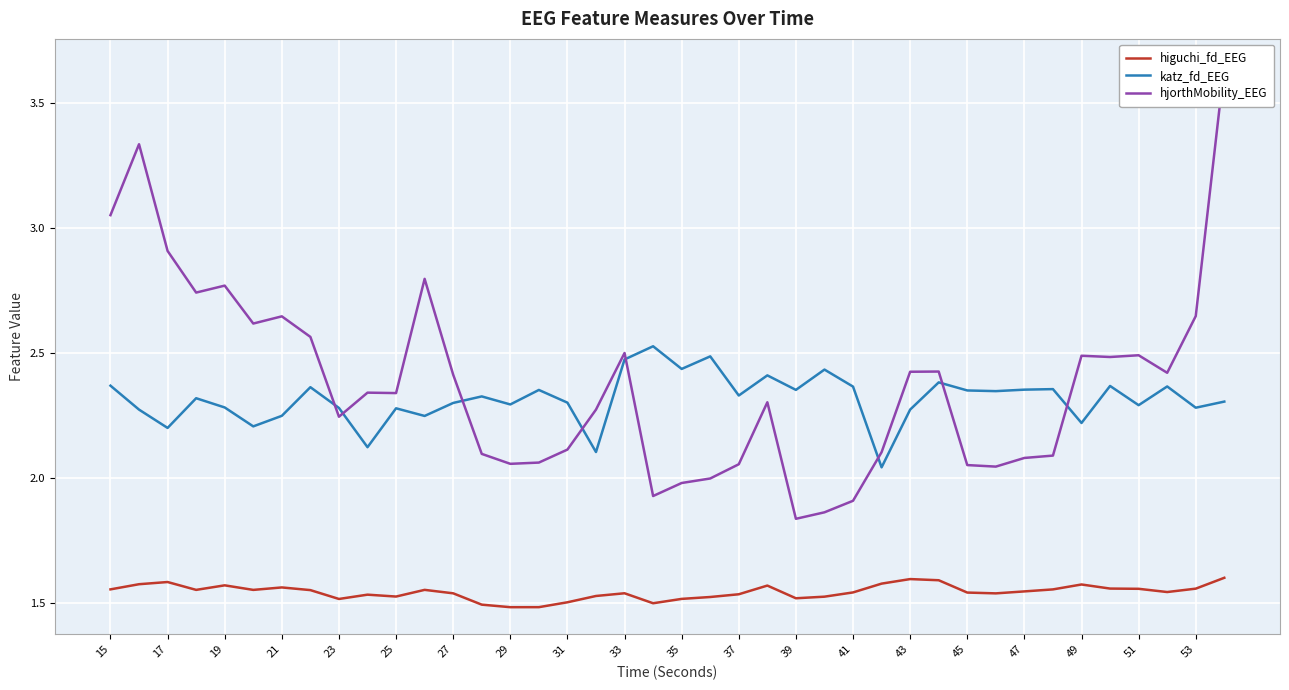

True or false: higuchi_fd_EEG and katz_fd_EEG intersect in this chart.

False